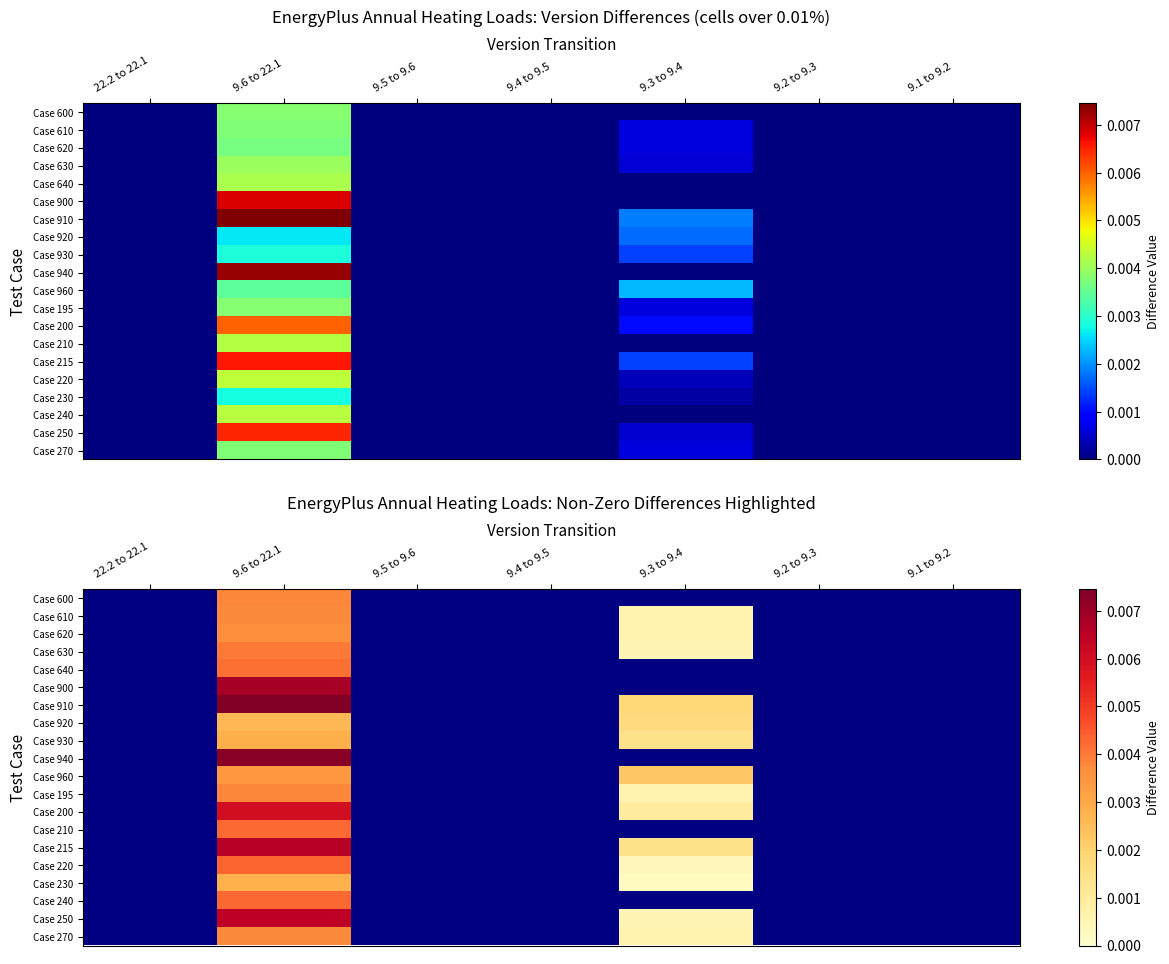

Which has a higher value, 9.6 to 22.1 or 9.4 to 9.5?

9.6 to 22.1